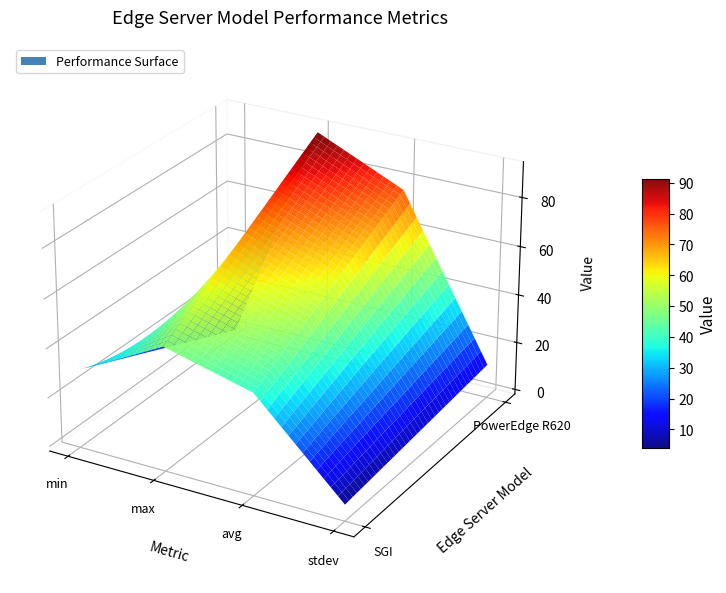

Reading left to right, extract all data points from this chart.

SGI: min=30.0	max=48.5	avg=39.5	stdev=4.8
PowerEdge R620: min=0.0	max=92.5	avg=76.5	stdev=12.0